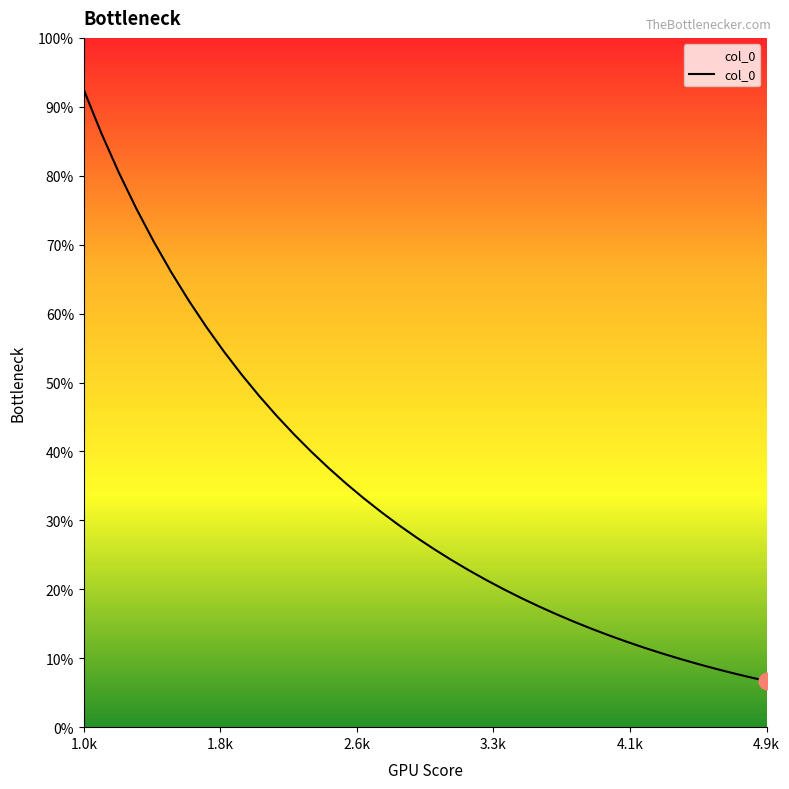

What is the value of the 33rd point from the left?

0.9